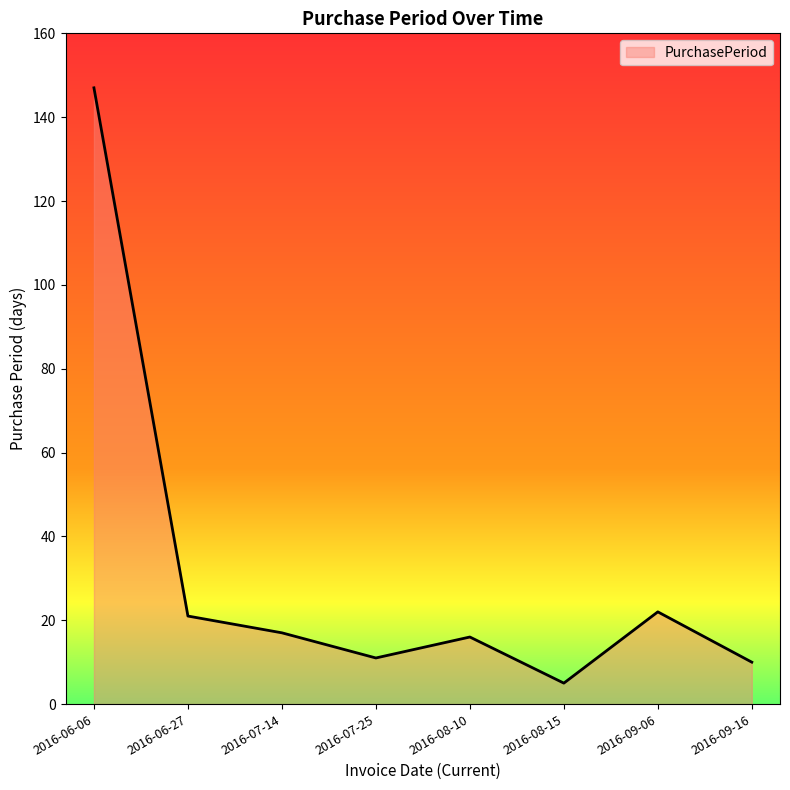

Where is the first local maximum?

2016-08-10